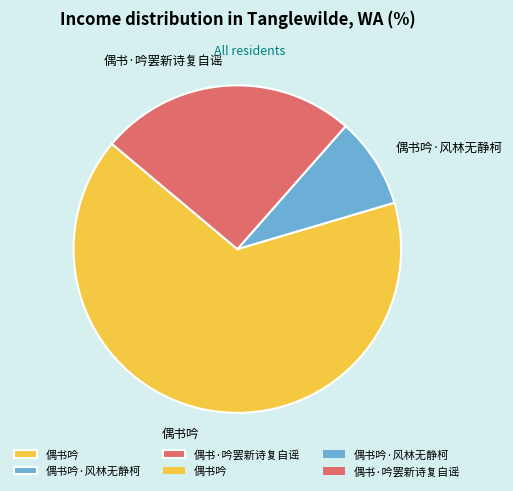

Count the number of slices in the pie.

3